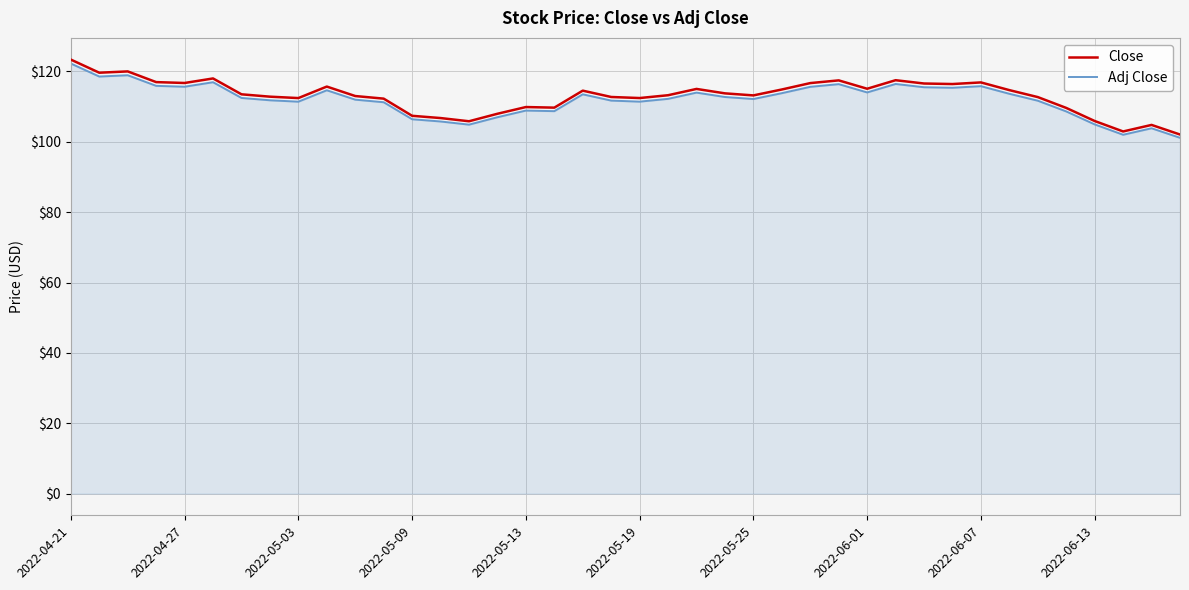

True or false: Close has more than 1 interior local peaks.

True